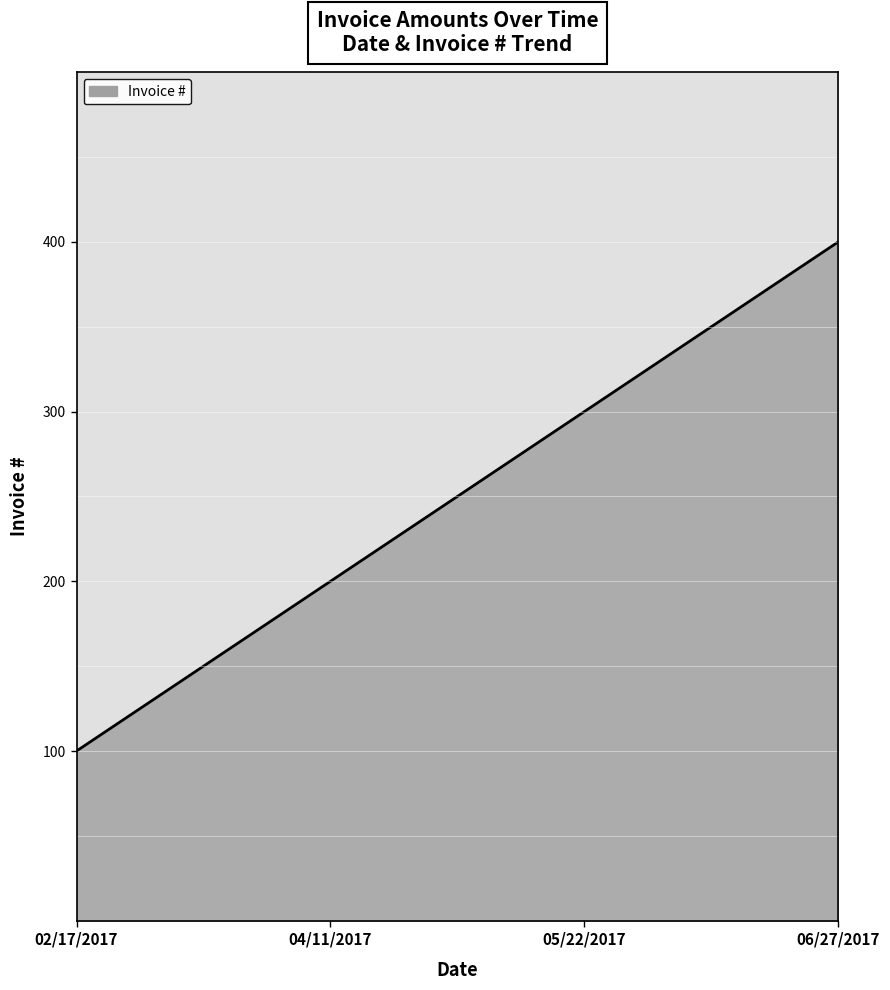

List the labels in order of value, largest first.

06/27/2017, 05/22/2017, 04/11/2017, 02/17/2017